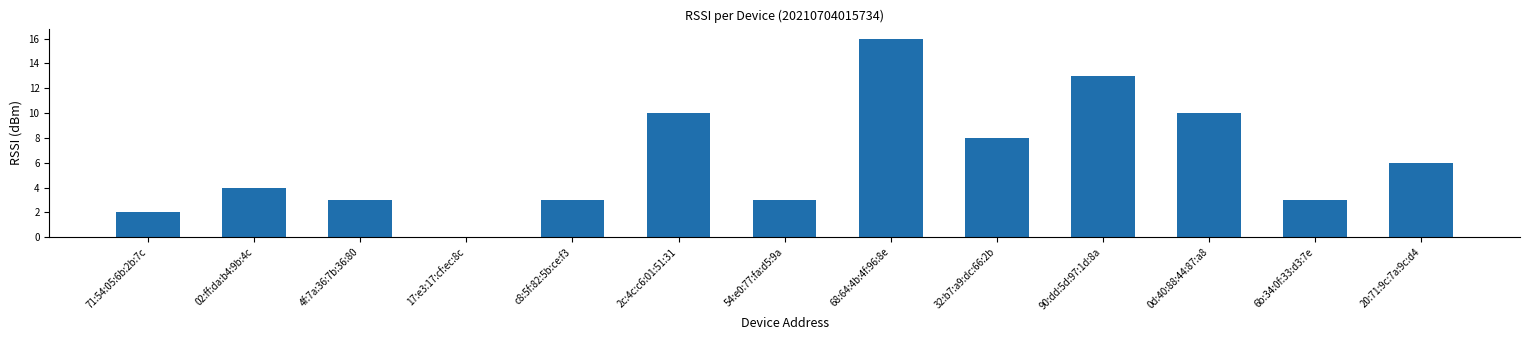

What is the sum of all values?

81